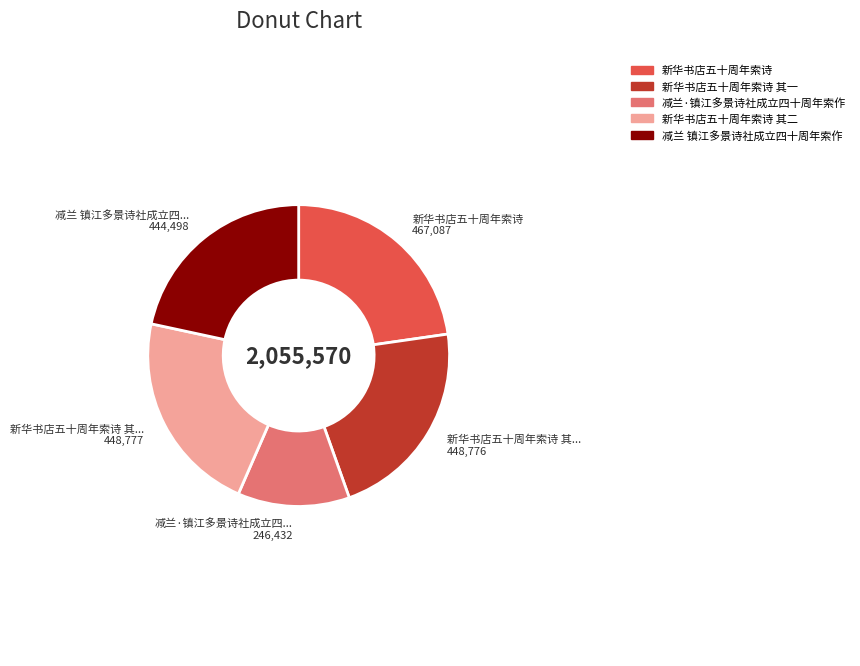

Is there a majority slice in this chart?

No